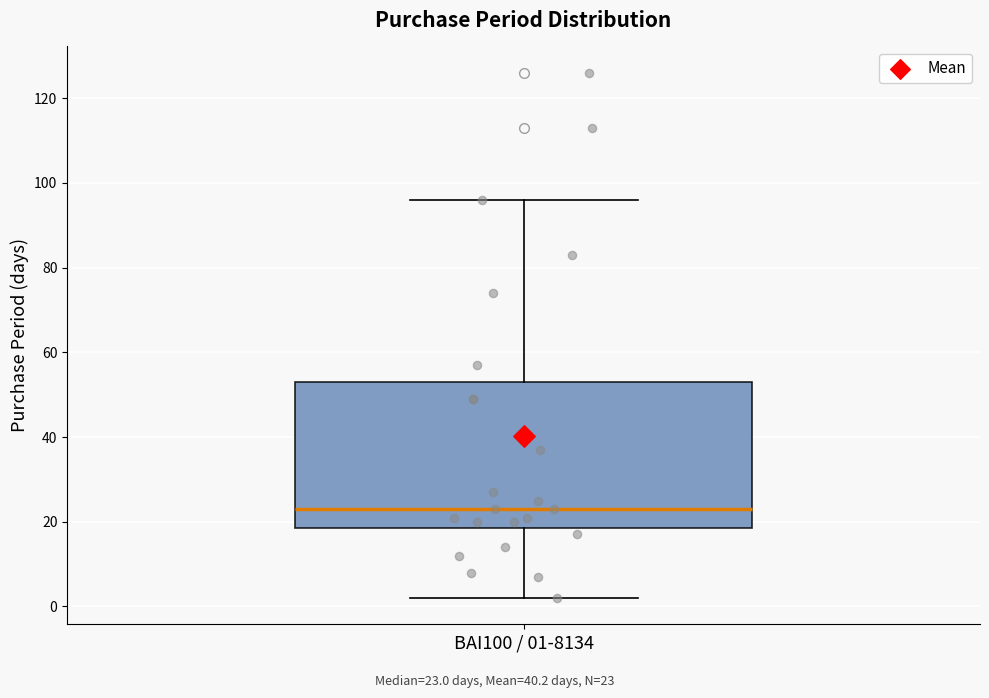

Where does the lower whisker of the box for BAI100 / 01-8134 end on the y-axis? The values are not printed on the chart, so give them approximately, as read against the axis.

2